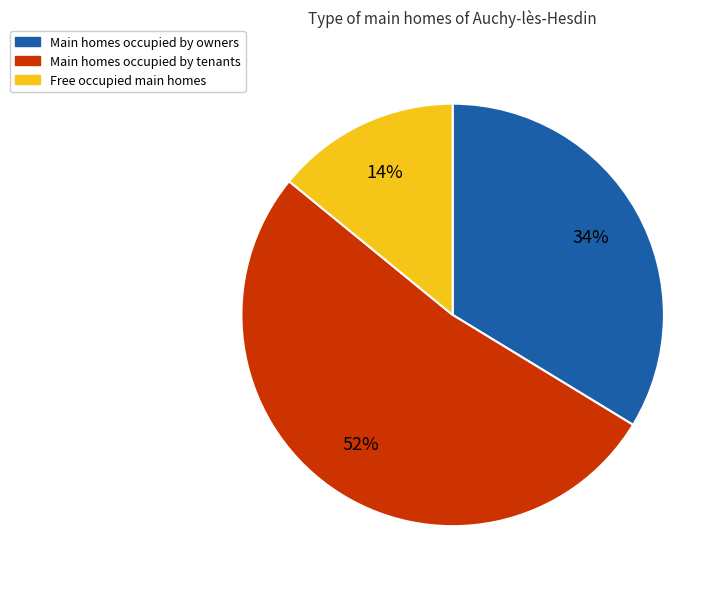

Approximately how many times larger is the value at Free occupied main homes compared to Main homes occupied by owners?

0.4